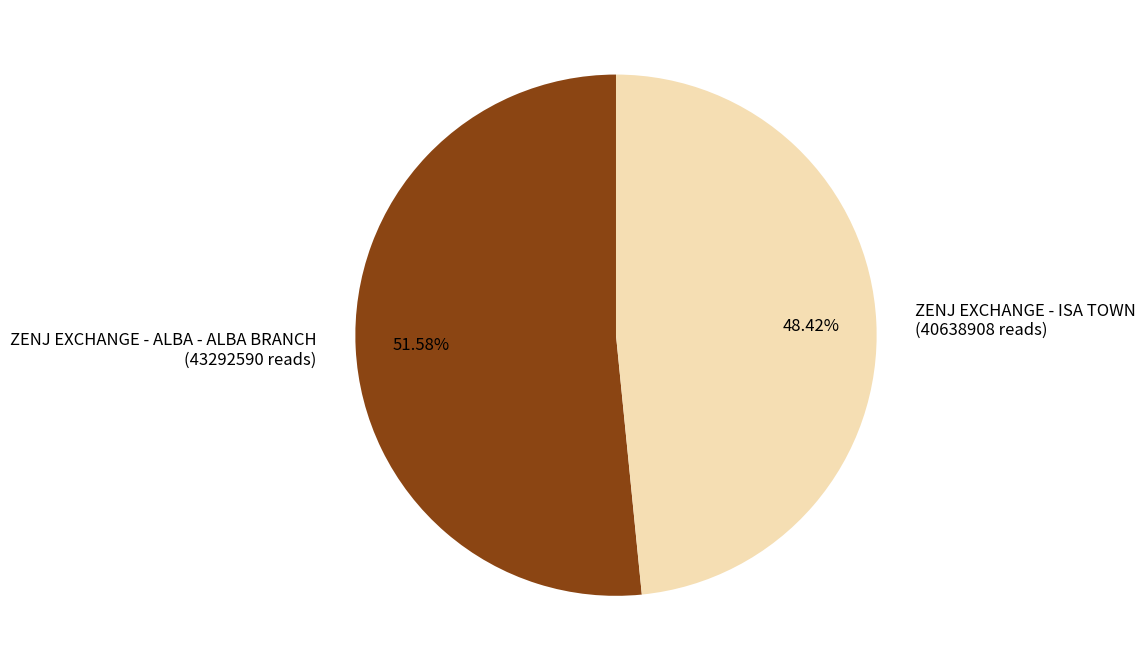

To the nearest percent, what percentage of the pie is ZENJ EXCHANGE - ALBA - ALBA BRANCH?

52%